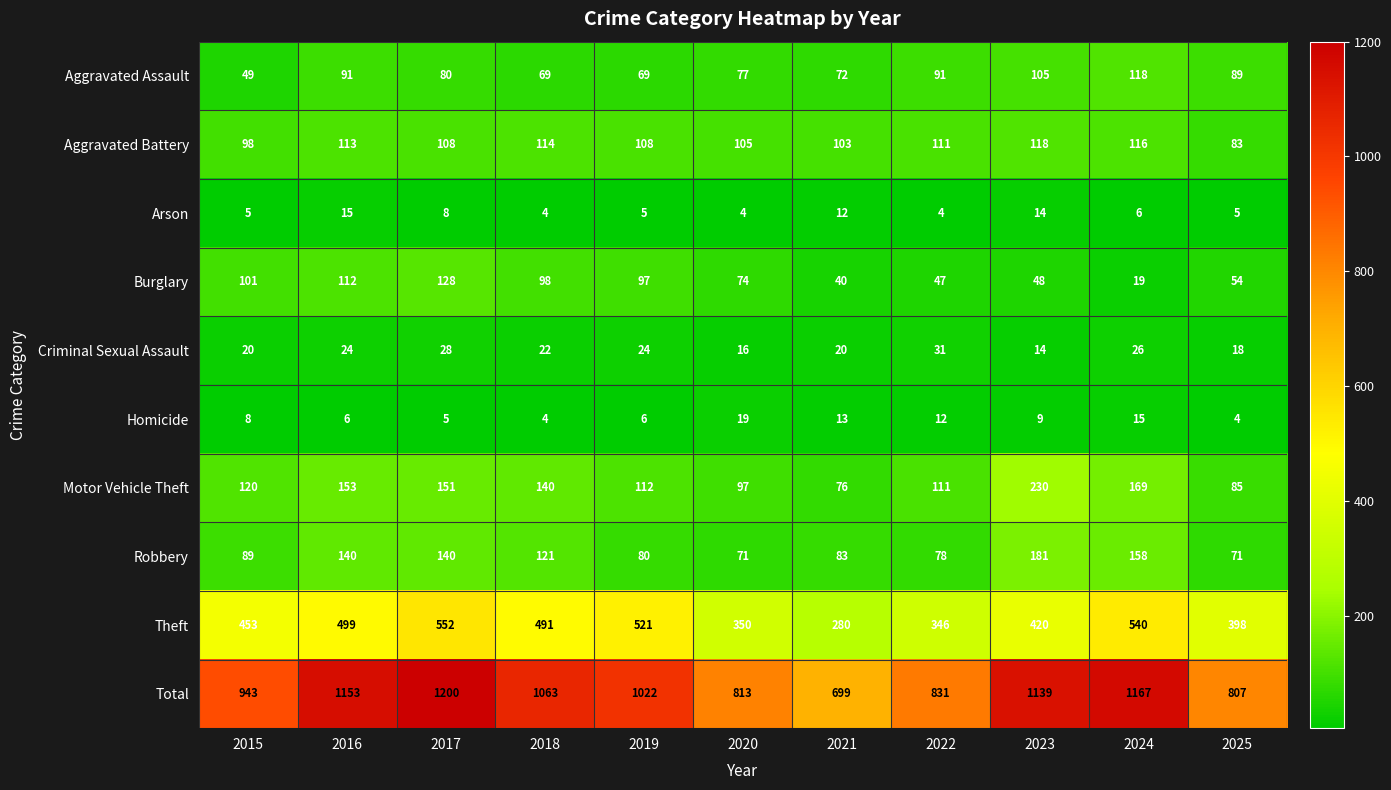

What is the sum of the Motor Vehicle Theft values at 2025 and 2018?

225